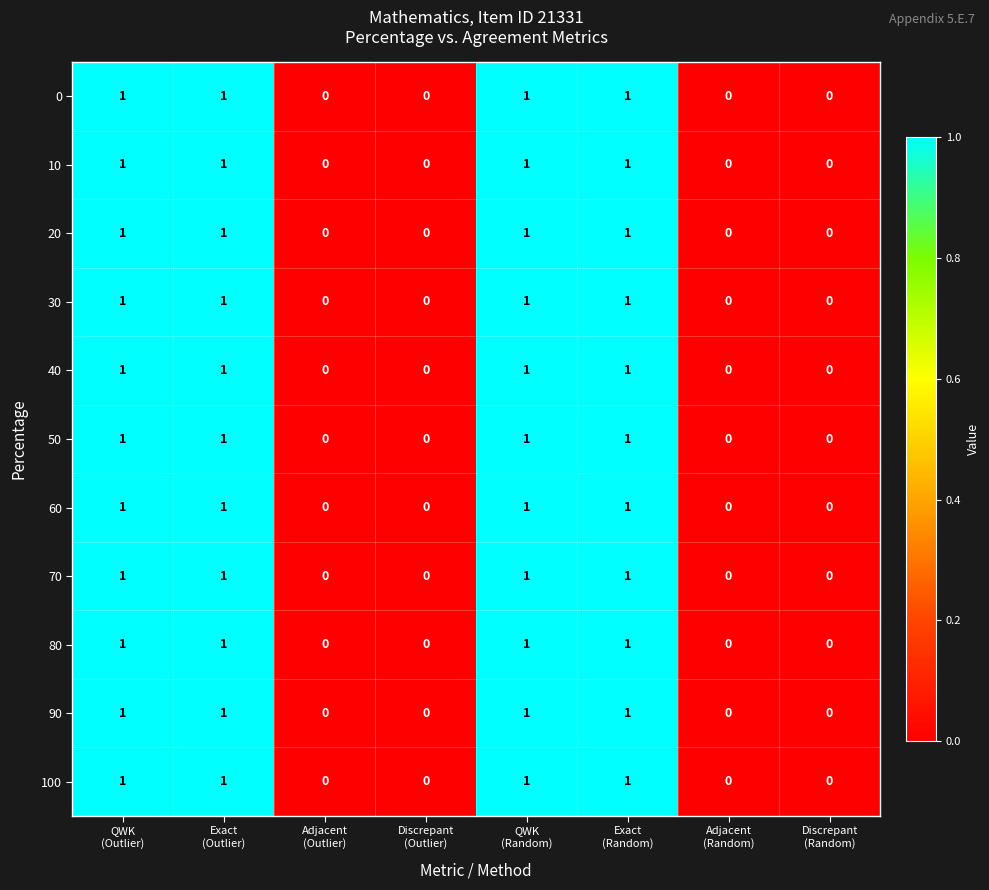

What is the sum of all 60 values?

4